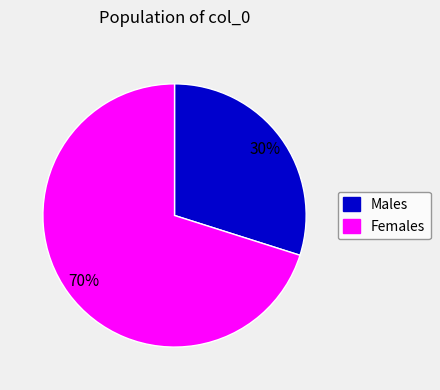

Is there any slice that represents more than half of the pie?

Yes